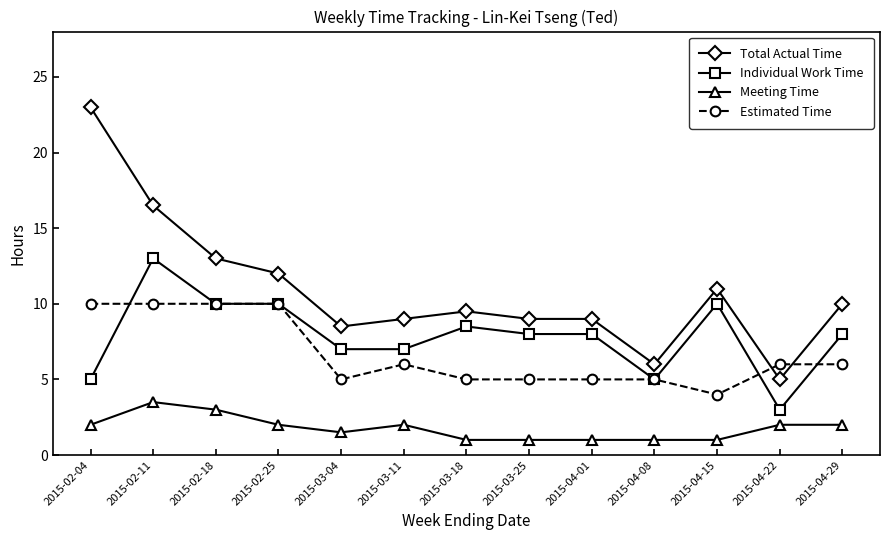

Which series has the largest total across all categories?

Total Actual Time